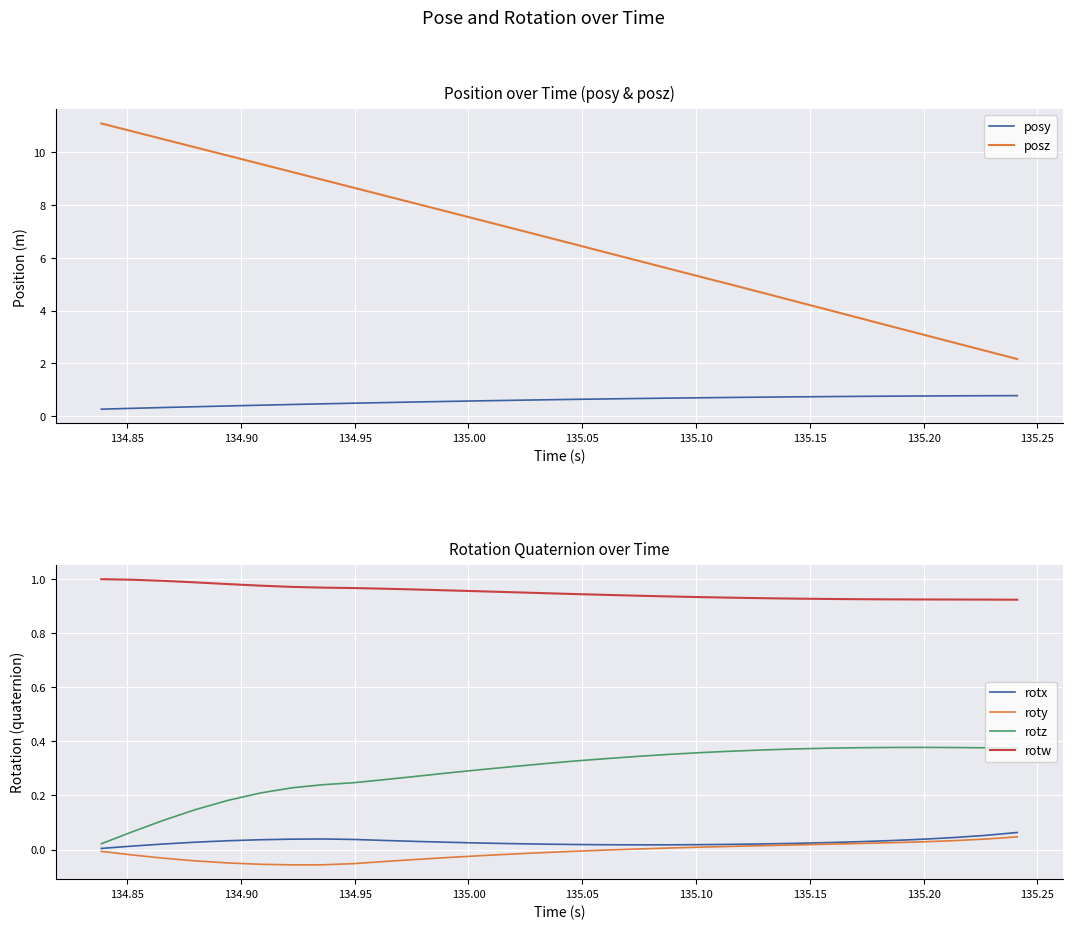

Reading left to right, transcribe all the data shown in this chart.

posy: 0.3	0.3	0.3	0.4	0.4	0.4	0.4	0.5	0.5	0.5	0.5	0.6	0.6	0.6	0.6	0.6	0.7	0.7	0.7	0.7	0.7	0.7	0.7	0.7	0.8	0.8	0.8	0.8	0.8	0.8
posz: 11.1	10.8	10.5	10.2	9.9	9.6	9.3	9.0	8.7	8.3	8.0	7.7	7.4	7.1	6.8	6.5	6.2	5.9	5.6	5.3	5.0	4.7	4.3	4.0	3.7	3.4	3.1	2.8	2.5	2.2
rotx: 0.0	0.0	0.0	0.0	0.0	0.0	0.0	0.0	0.0	0.0	0.0	0.0	0.0	0.0	0.0	0.0	0.0	0.0	0.0	0.0	0.0	0.0	0.0	0.0	0.0	0.0	0.0	0.0	0.1	0.1
roty: -0.0	-0.0	-0.0	-0.0	-0.0	-0.1	-0.1	-0.1	-0.1	-0.0	-0.0	-0.0	-0.0	-0.0	-0.0	-0.0	-0.0	0.0	0.0	0.0	0.0	0.0	0.0	0.0	0.0	0.0	0.0	0.0	0.0	0.0
rotz: 0.0	0.1	0.1	0.1	0.2	0.2	0.2	0.2	0.2	0.3	0.3	0.3	0.3	0.3	0.3	0.3	0.3	0.3	0.4	0.4	0.4	0.4	0.4	0.4	0.4	0.4	0.4	0.4	0.4	0.4
rotw: 1.0	1.0	1.0	1.0	1.0	1.0	1.0	1.0	1.0	1.0	1.0	1.0	1.0	1.0	0.9	0.9	0.9	0.9	0.9	0.9	0.9	0.9	0.9	0.9	0.9	0.9	0.9	0.9	0.9	0.9